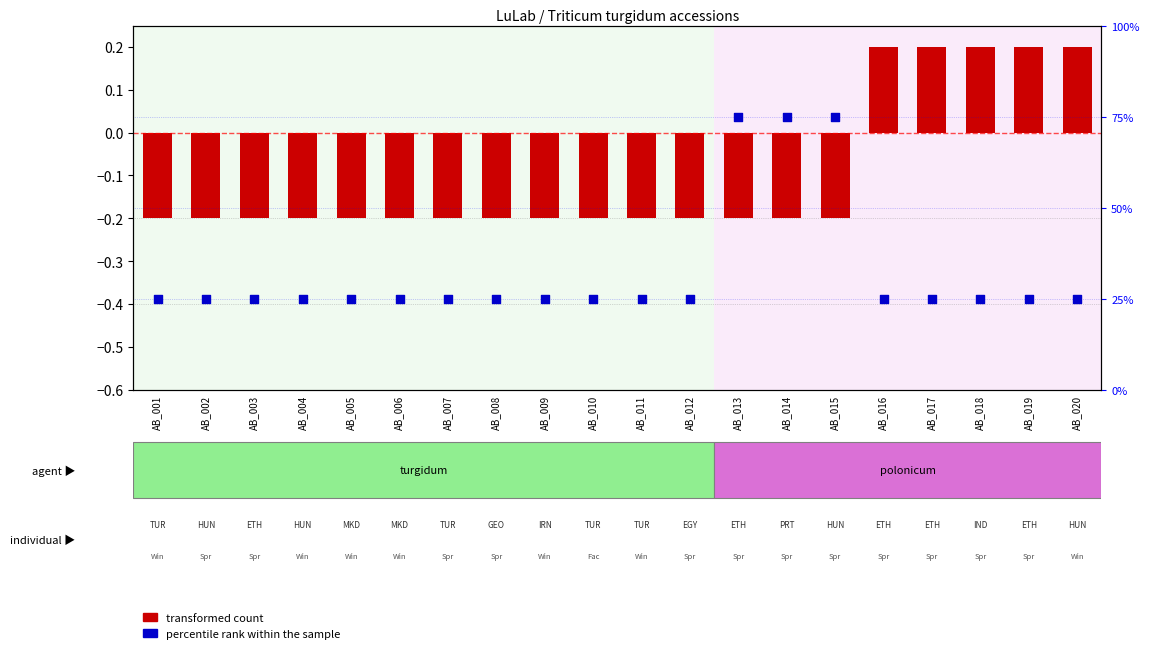

Is the value of percentile rank within the sample at AB_011 greater than the value of transformed count at AB_016?

Yes